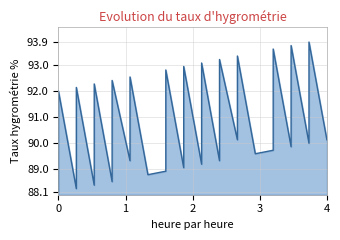

What is the minimum value shown in the chart?

88.1